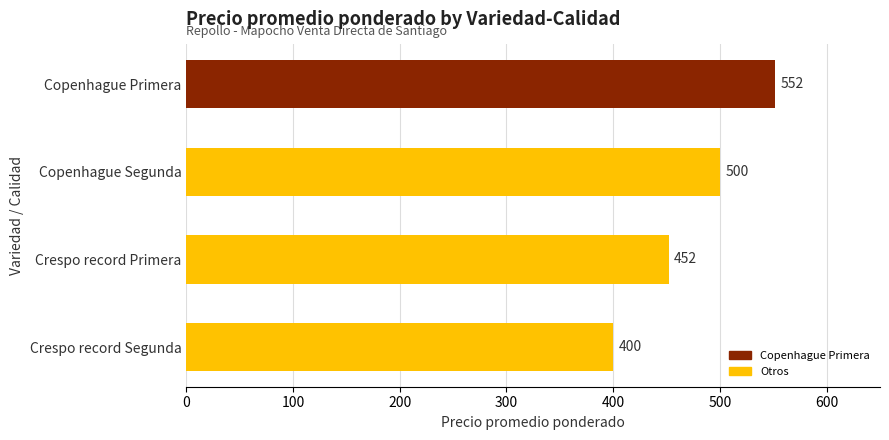

What is the change in value from Crespo record Primera to Copenhague Segunda?

+48